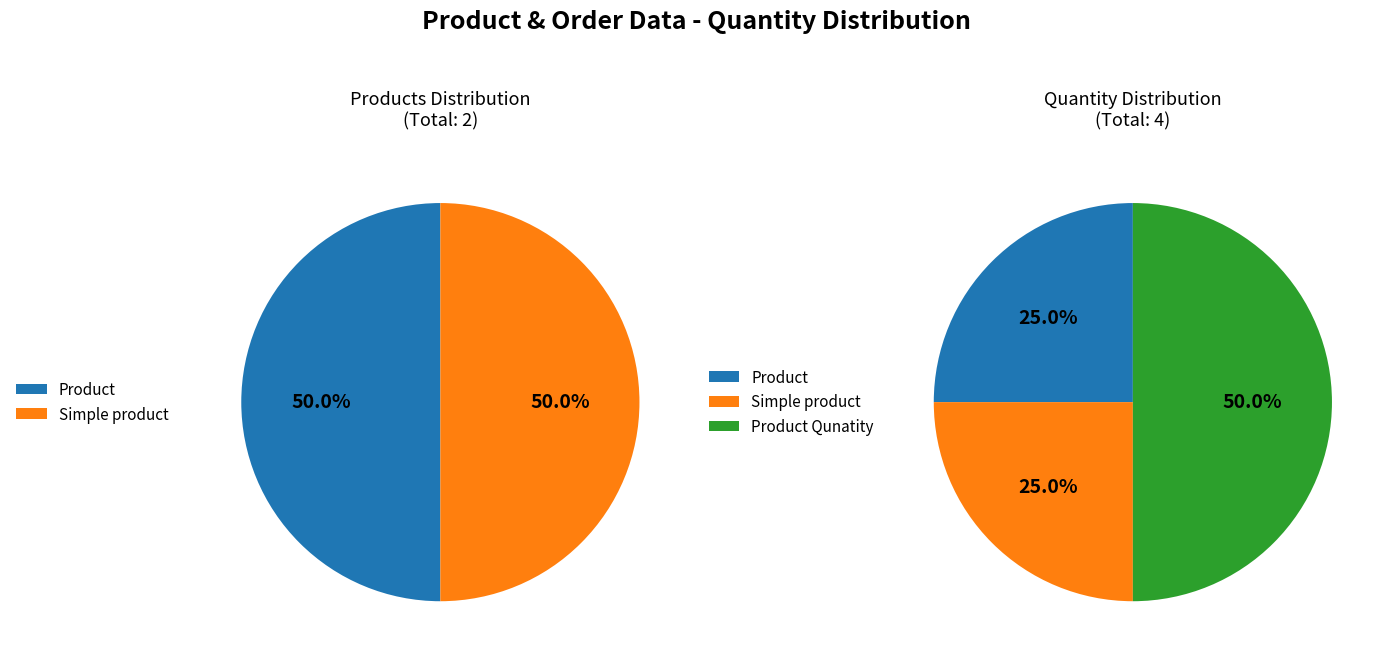

What is the change in value from Product to Product Qunatity?

+1